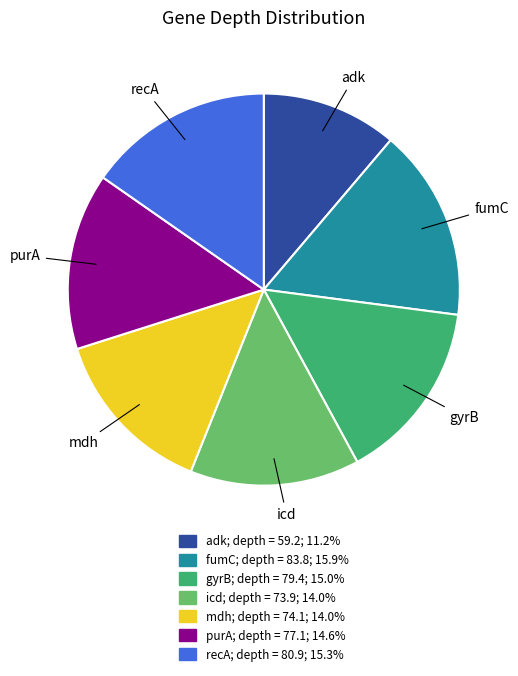

Do mdh and purA together represent more than half of the pie?

No